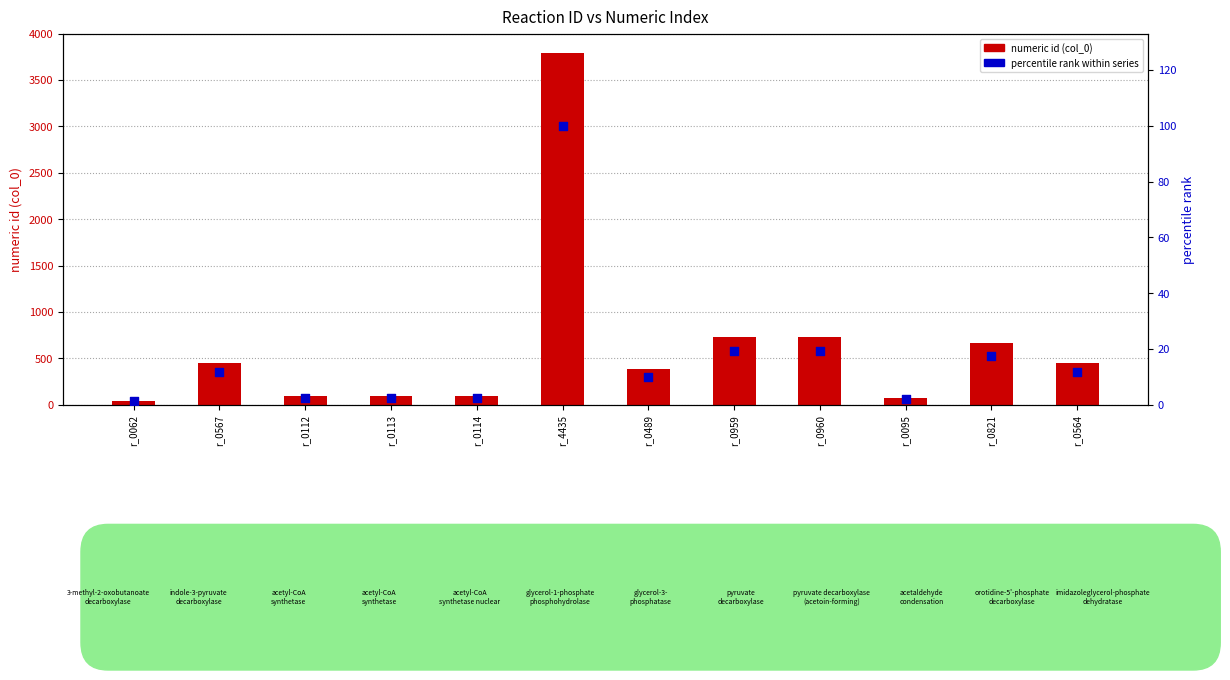

What is the total value across all series at r_0113?

95.4